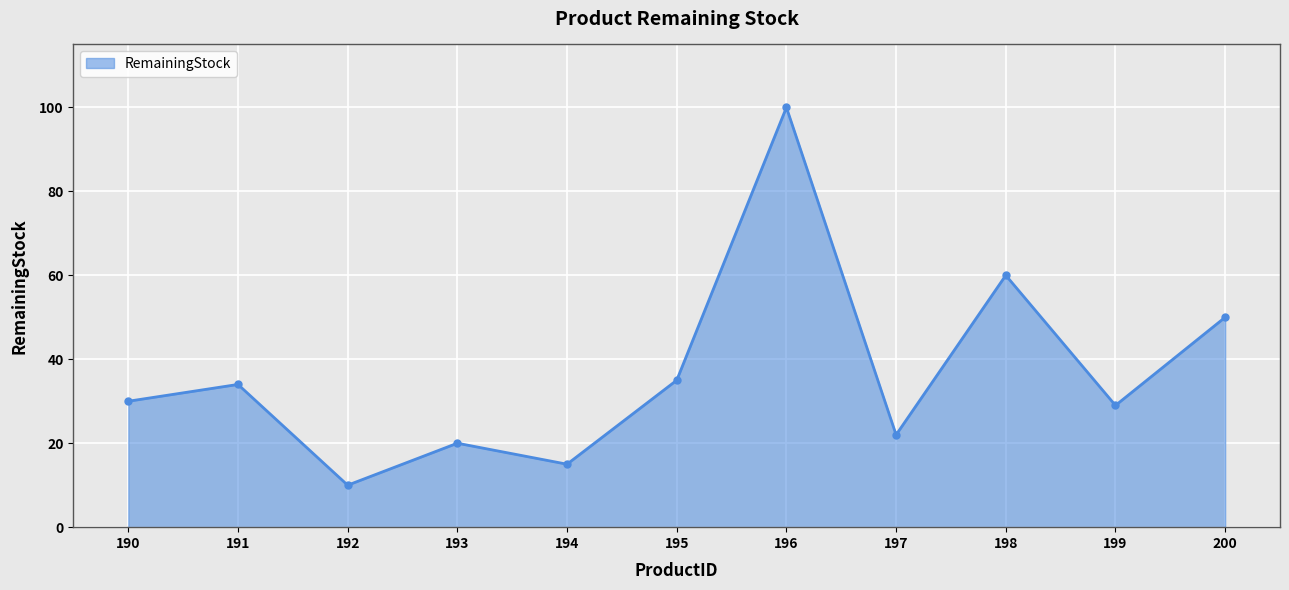

Which label corresponds to the smallest value in the chart?

192